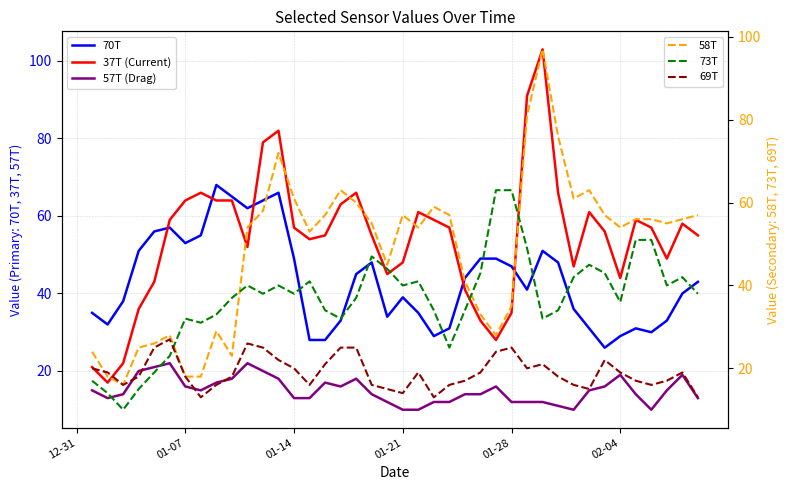

True or false: 70T has more than 2 interior local peaks.

True